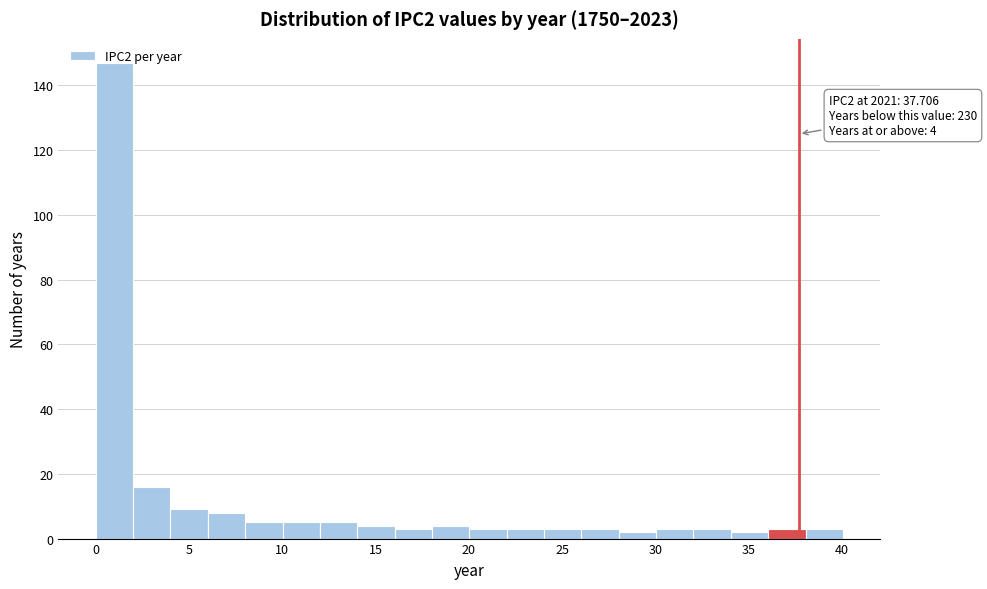

Which range on the x-axis has the tallest bar?

0 to 2